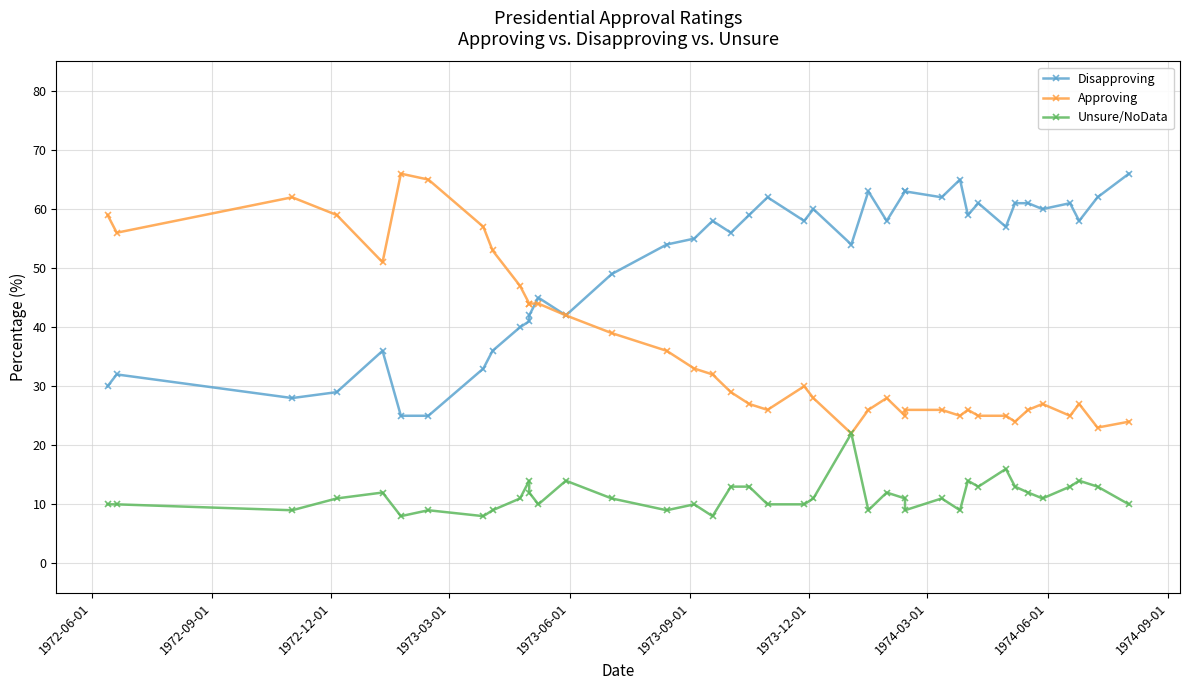

What is the lowest value of the Disapproving series?

25